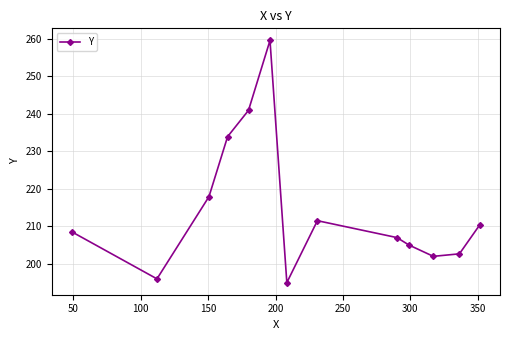

What is the average value?

214.6